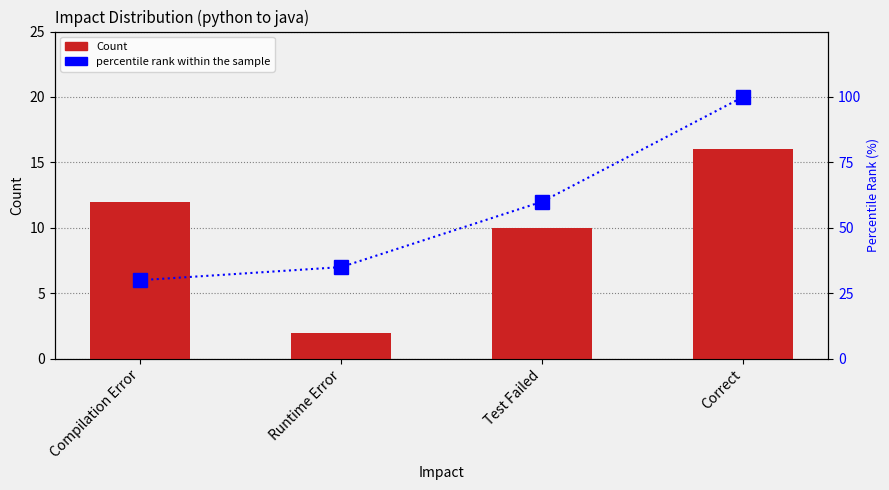

What is the difference between the maximum and minimum values in the percentile rank within the sample series?

70